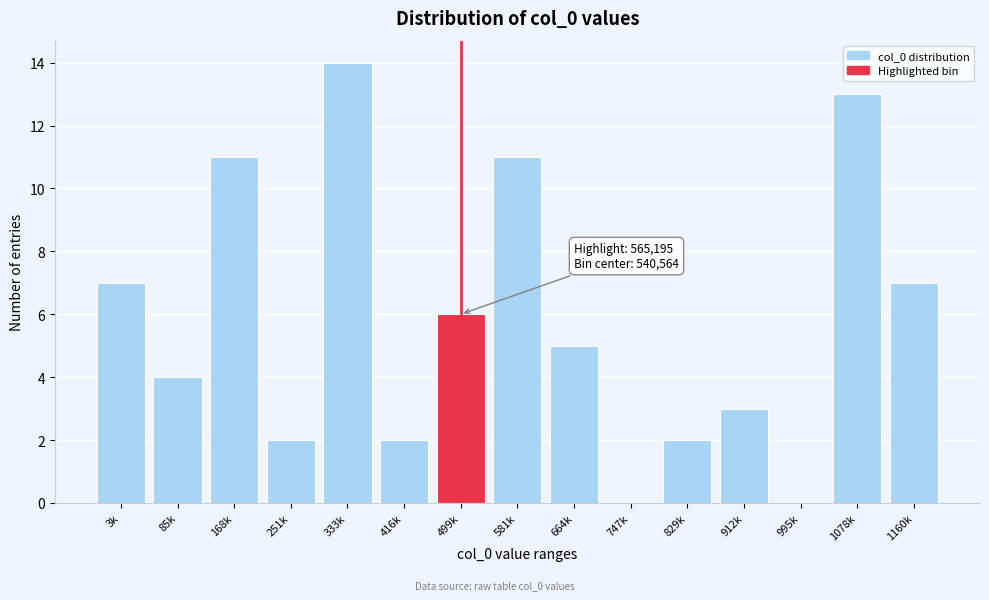

Reading left to right, extract all data points from this chart.

3k=7	85k=4	168k=11	251k=2	333k=14	416k=2	499k=6	581k=11	664k=5	747k=0	829k=2	912k=3	995k=0	1078k=13	1160k=7